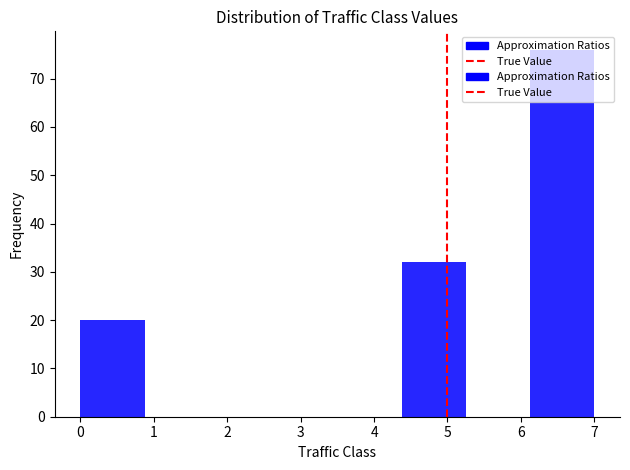

Reading left to right, list every bar in this chart as the range it spans on the x-axis followed by its height. Neither the bar edges nor the heights are printed on the chart, so give them approximately, as read against the axes.

0.0 to 0.9: 20
0.9 to 1.8: 0
1.8 to 2.6: 0
2.6 to 3.5: 0
3.5 to 4.4: 0
4.4 to 5.3: 32
5.3 to 6.1: 0
6.1 to 7.0: 76